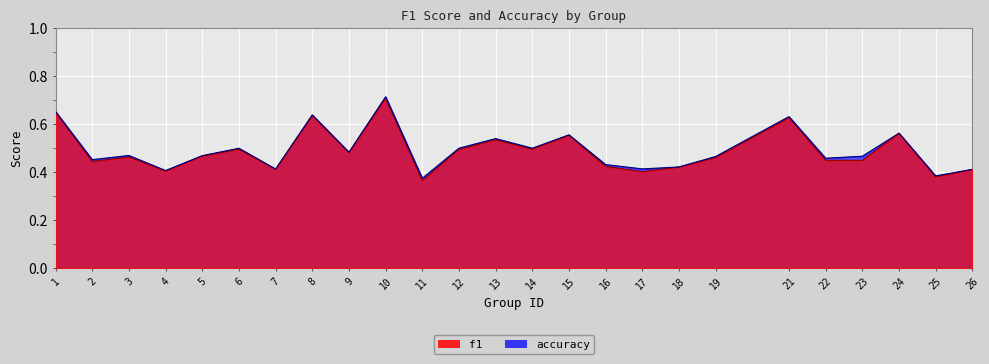

Reading left to right, extract all data points from this chart.

f1: 0.7	0.4	0.5	0.4	0.5	0.5	0.4	0.6	0.5	0.7	0.4	0.5	0.5	0.5	0.6	0.4	0.4	0.4	0.5	0.6	0.4	0.4	0.6	0.4	0.4
accuracy: 0.7	0.5	0.5	0.4	0.5	0.5	0.4	0.6	0.5	0.7	0.4	0.5	0.5	0.5	0.6	0.4	0.4	0.4	0.5	0.6	0.5	0.5	0.6	0.4	0.4